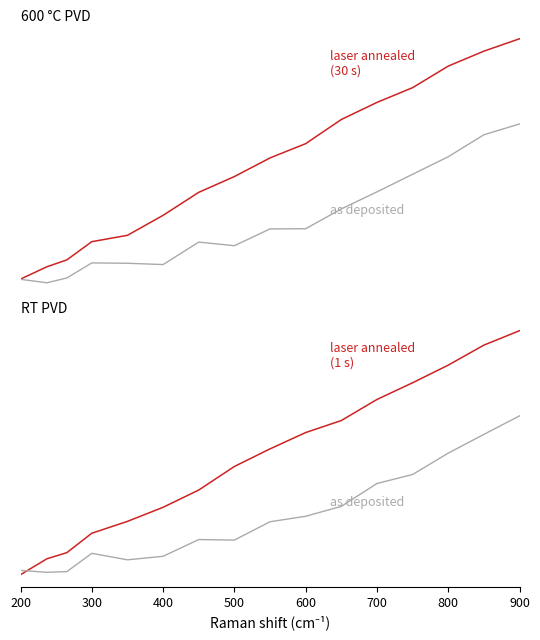

How many values in the as deposited series exceed 2?

8